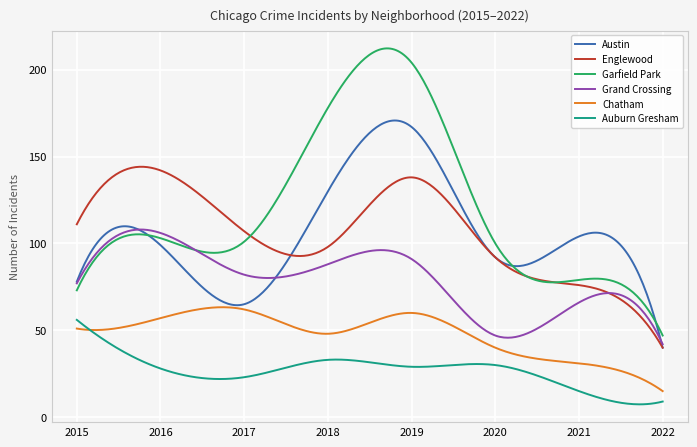

At how many categories does at least one series exceed 72?

291